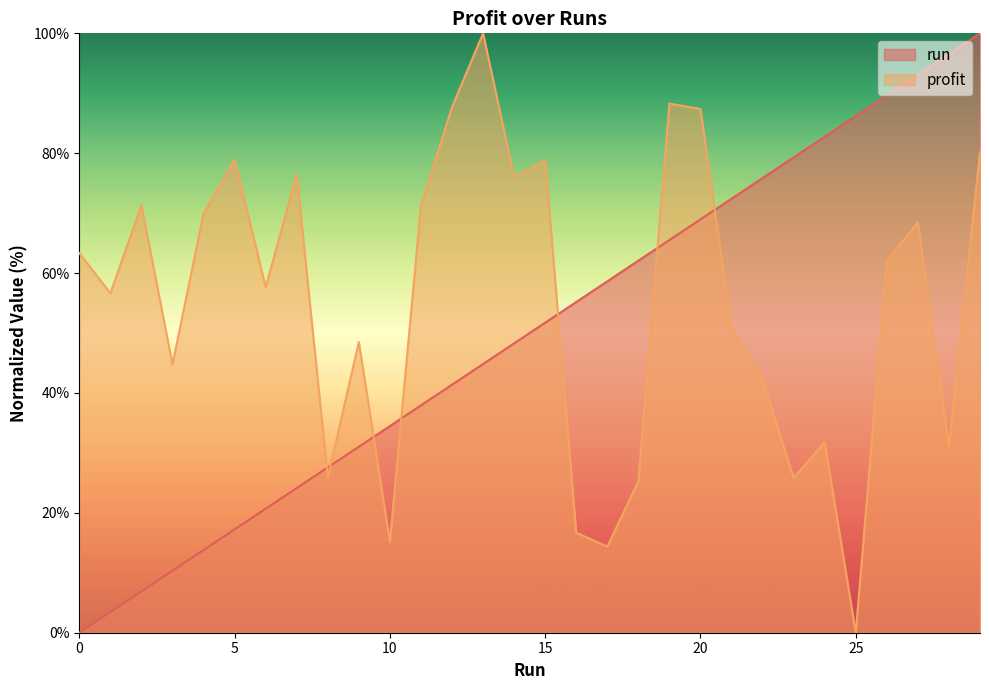

What is the sum of all run values?

1500.0